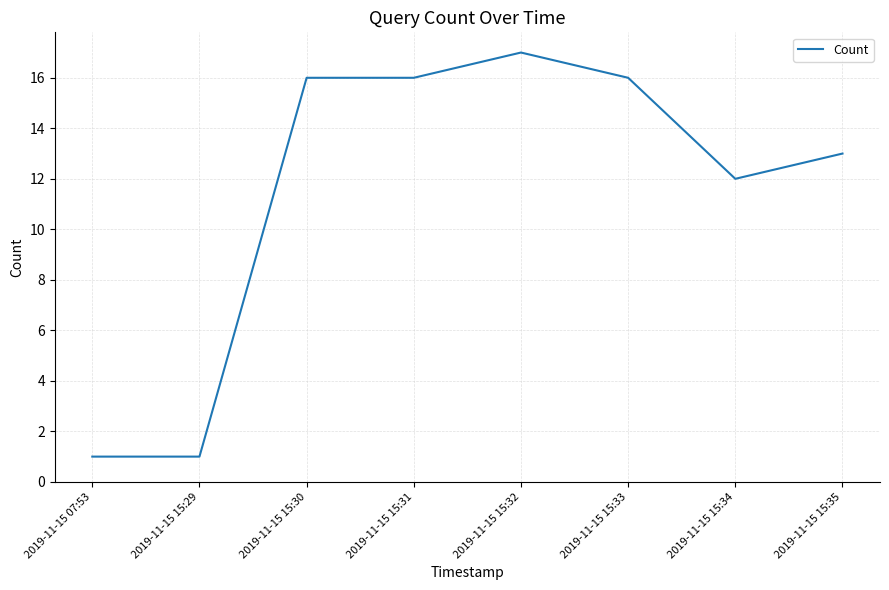

Count the number of categories in the chart.

8